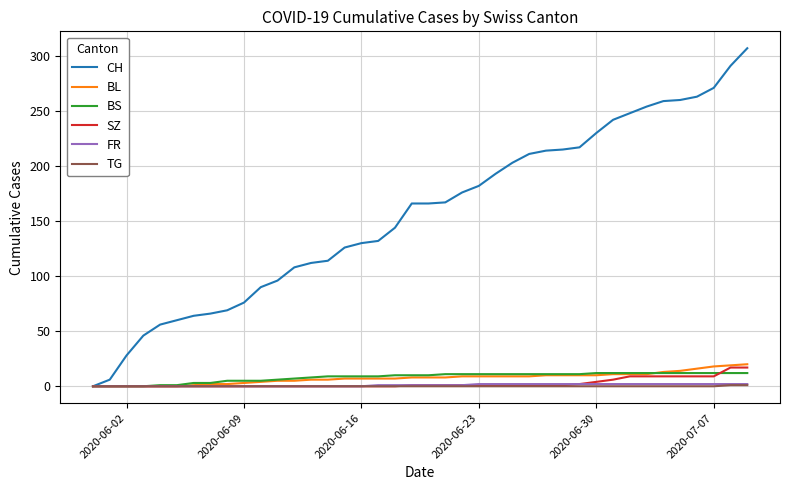

Count the FR values in the range 0 to 2.

40